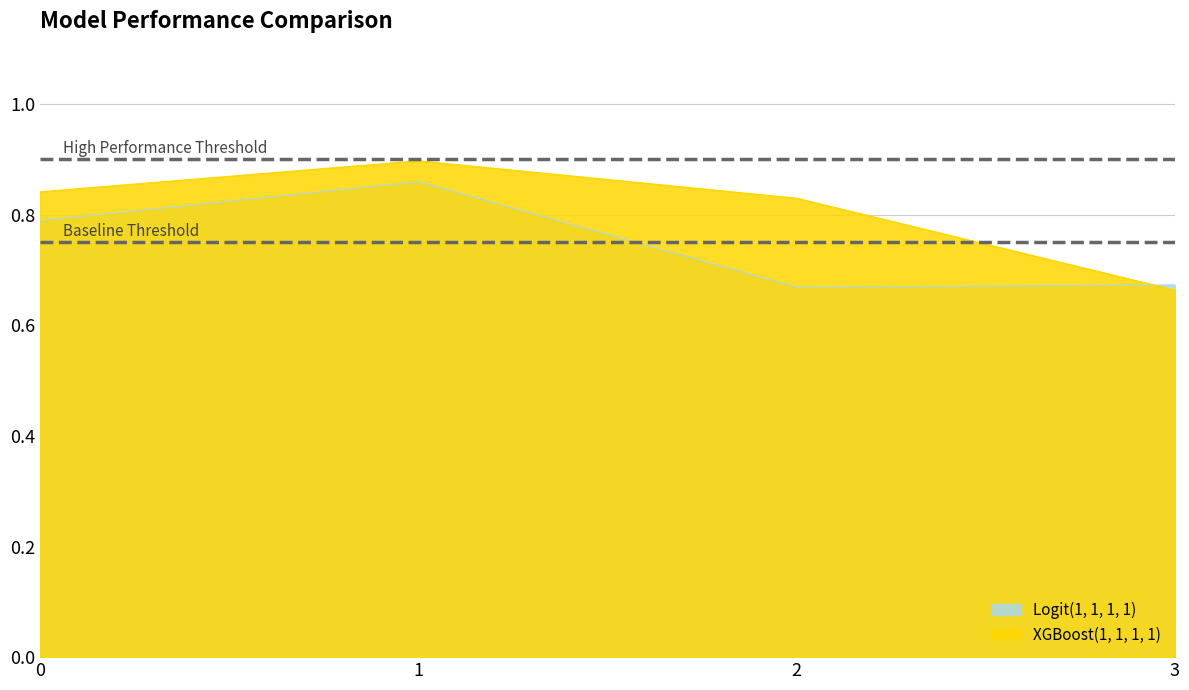

What are all the series names shown in the legend?

Logit(1, 1, 1, 1), XGBoost(1, 1, 1, 1)